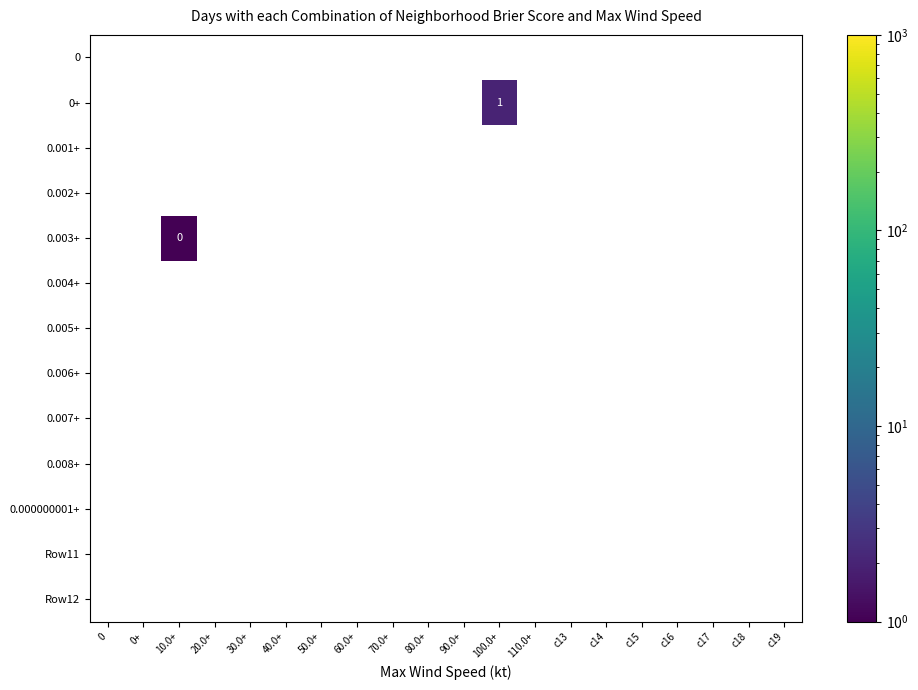

Which series has the largest total across all categories?

0+